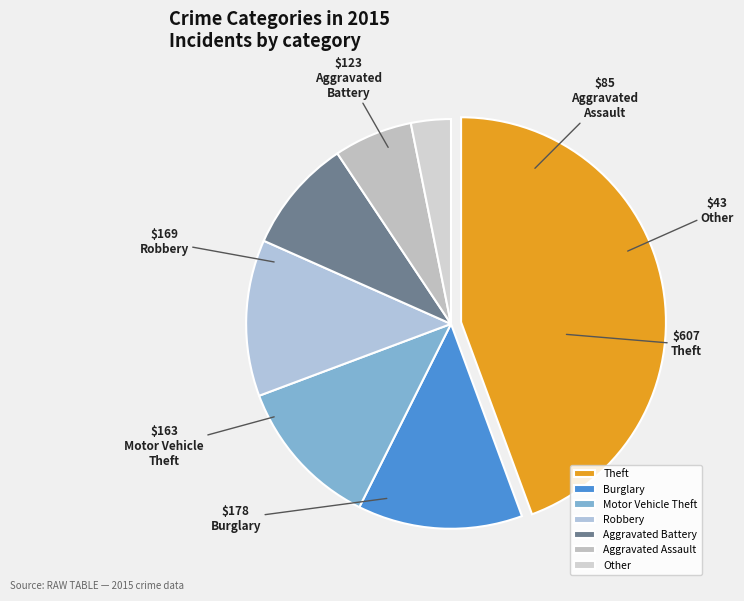

Does Theft account for over 50% of the chart?

No